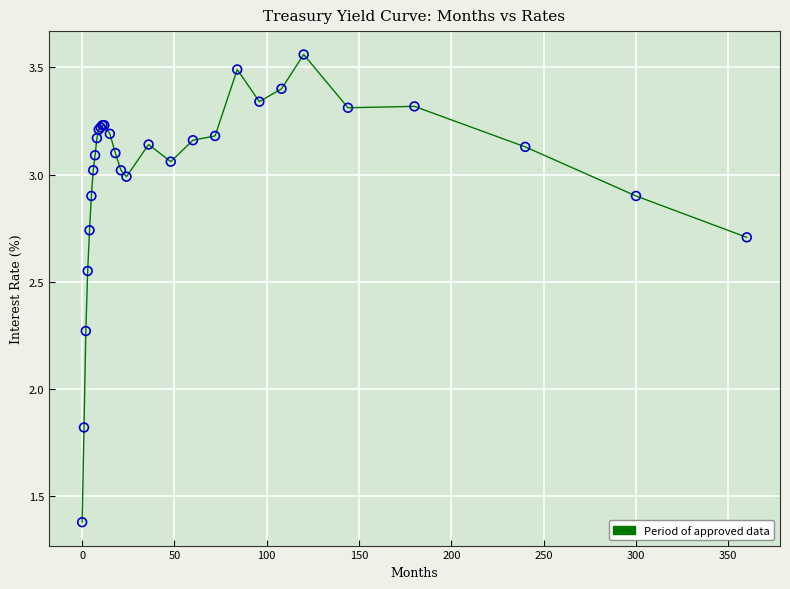

What is the difference between the maximum and minimum values?

2.2